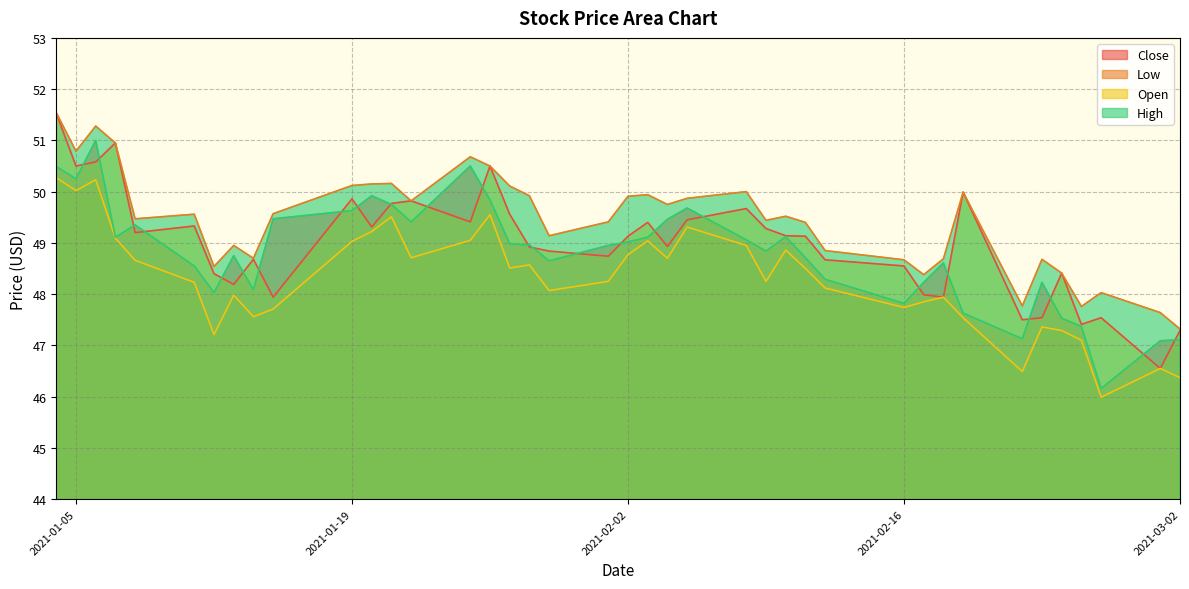

How many lines are shown in the chart?

4